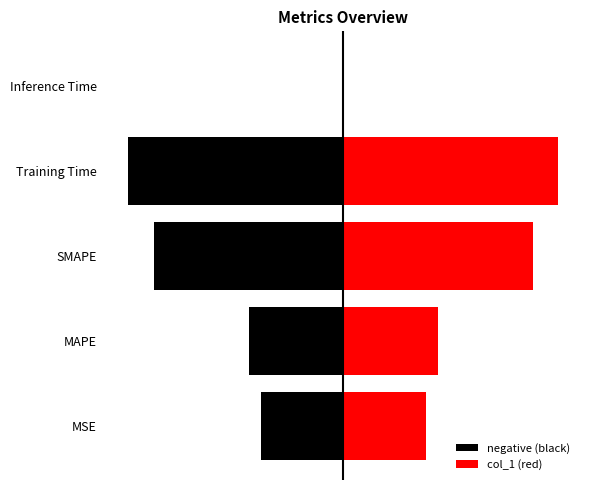

True or false: negative (black) has a value of -0.9 at MSE.

True